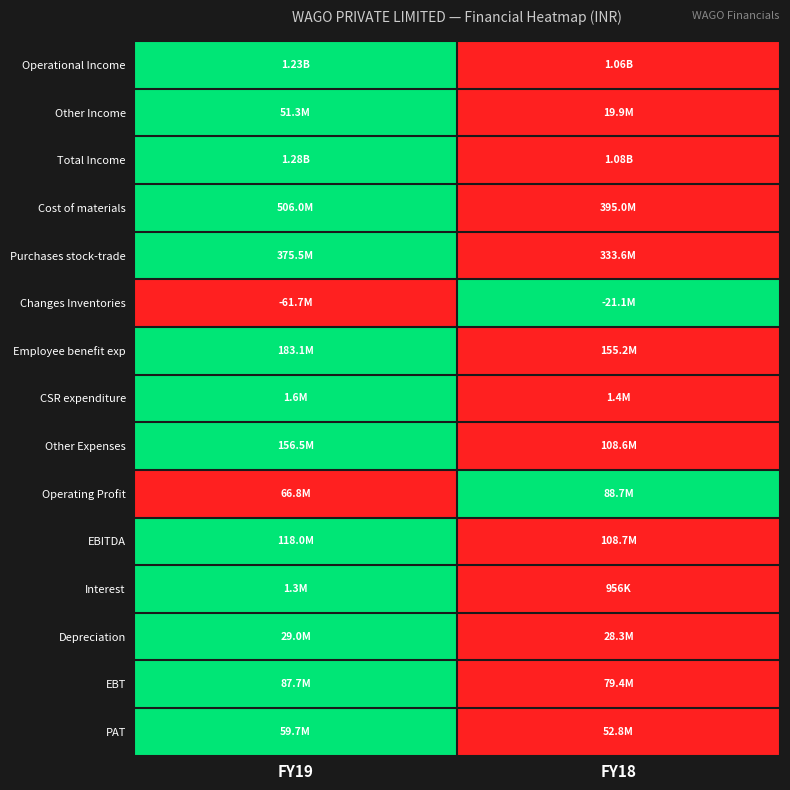

Between FY18 and FY19, which is larger?

FY19